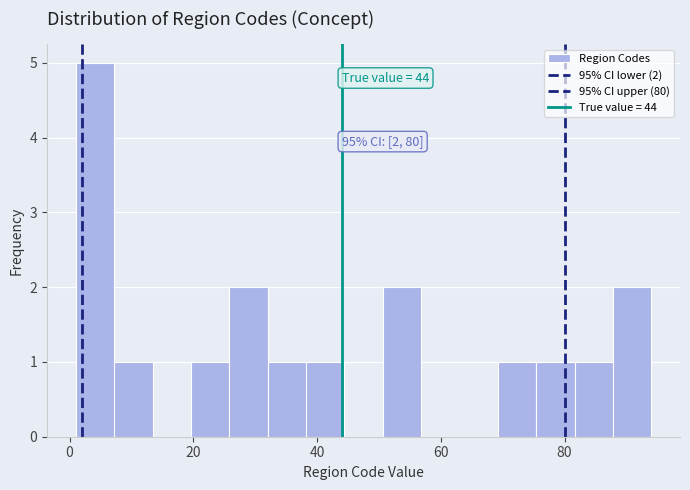

Read against the x-axis, roughly where is the centre of the tallest bar?

4